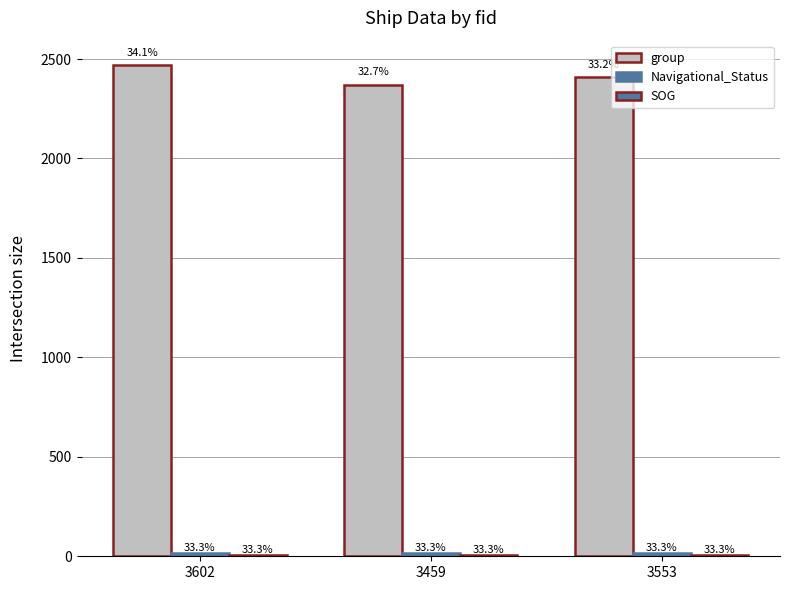

What value does the group series have at 3459?

2372.0